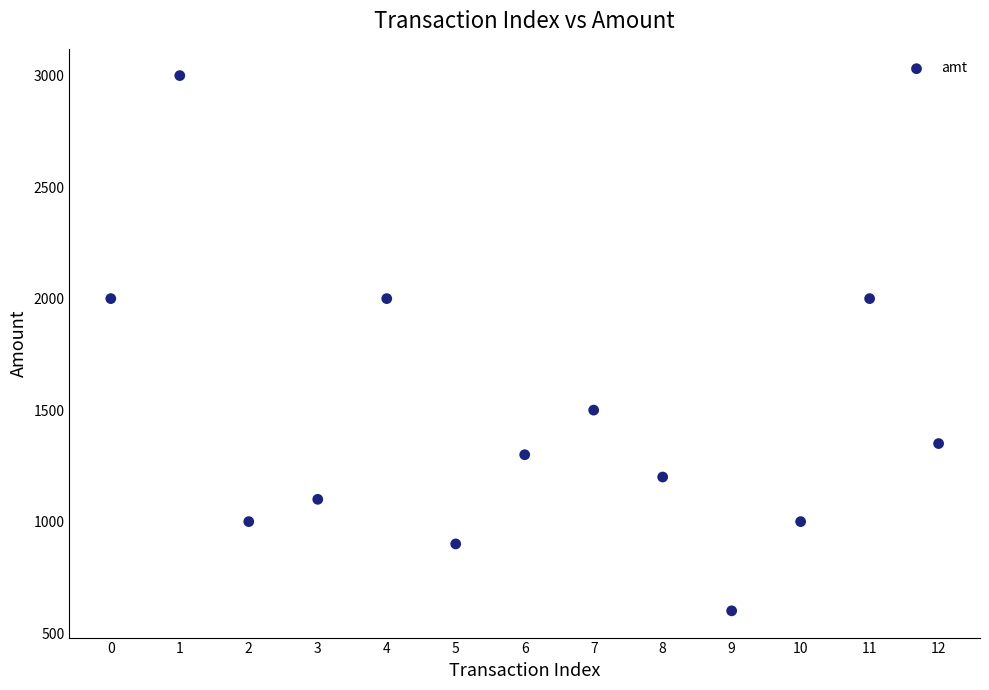

What is the range of Y values (max minus min)?

2400